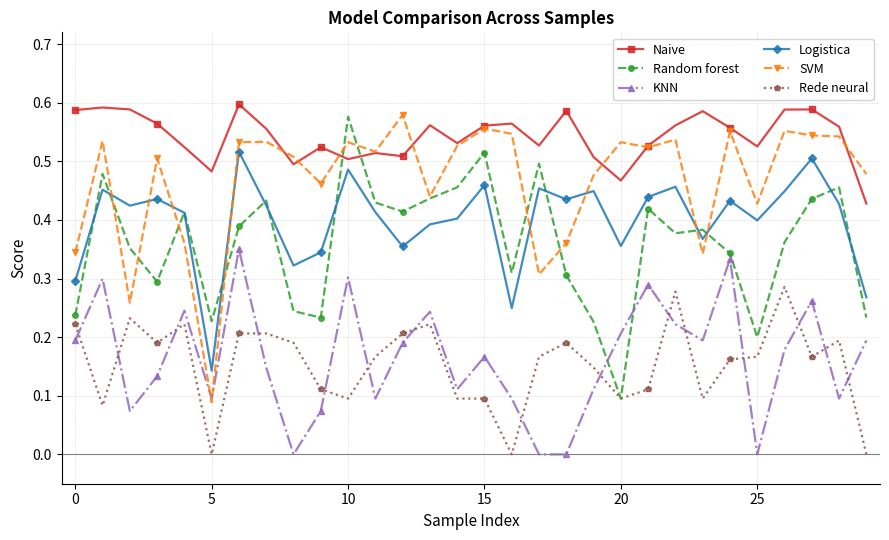

True or false: KNN and Rede neural cross at least once.

True